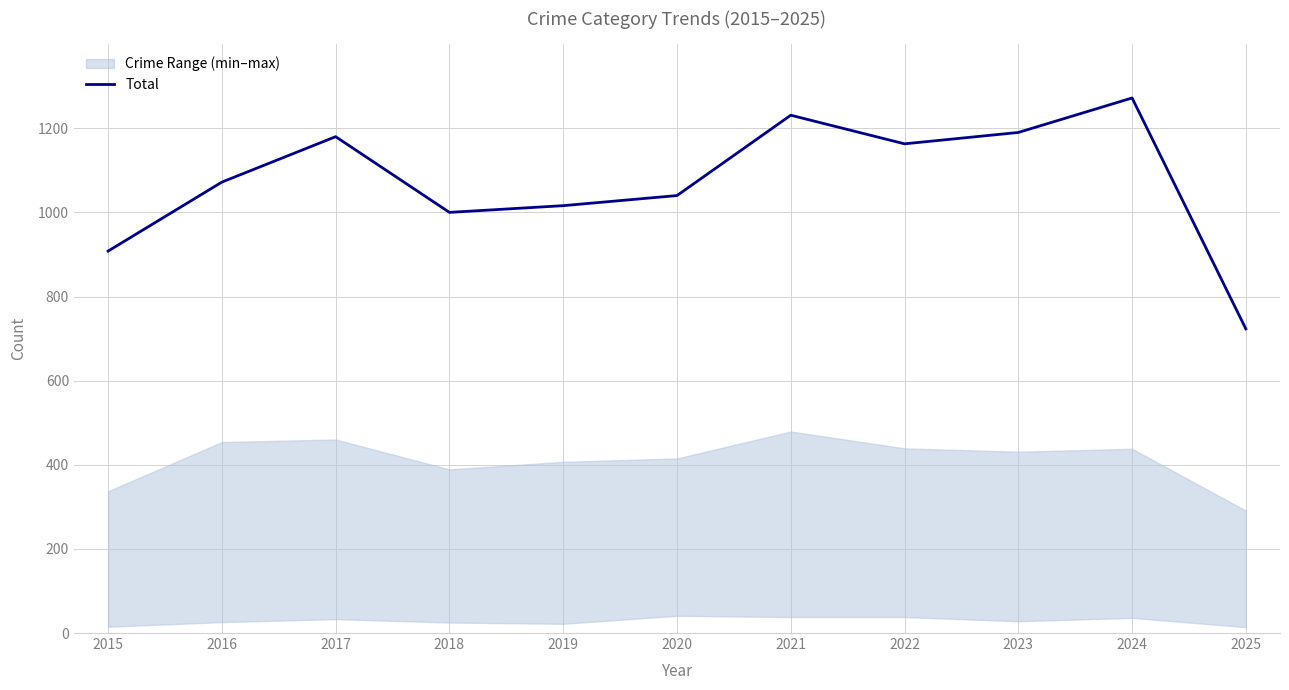

Which category has the highest value across all series?

2024